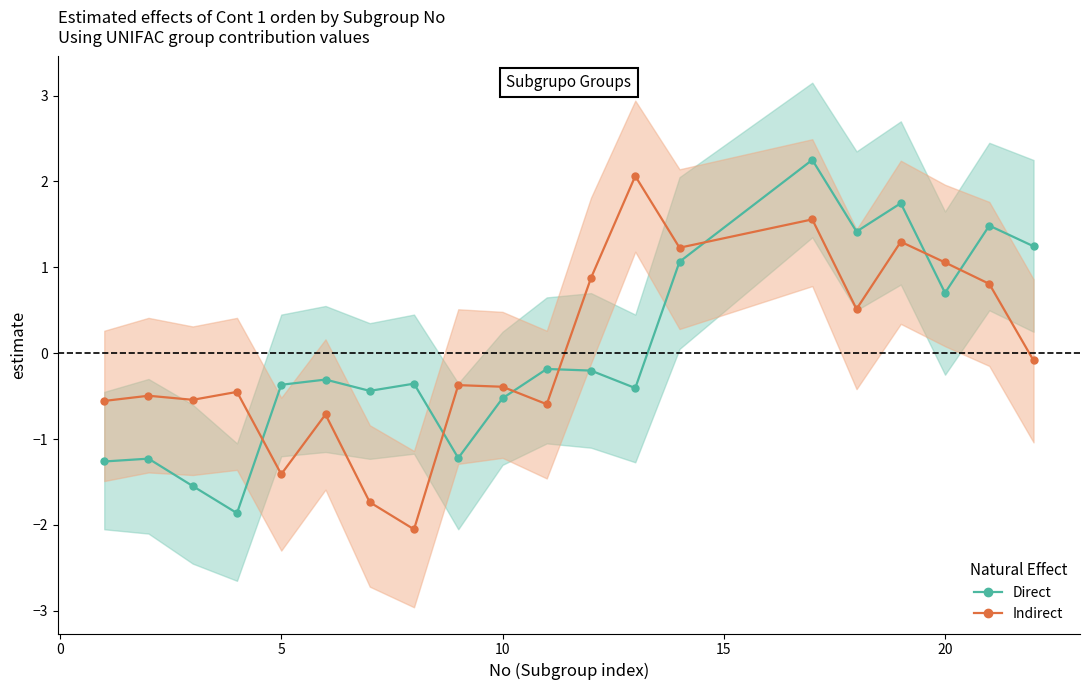

True or false: Indirect has a value of -0.4 at 10.

True